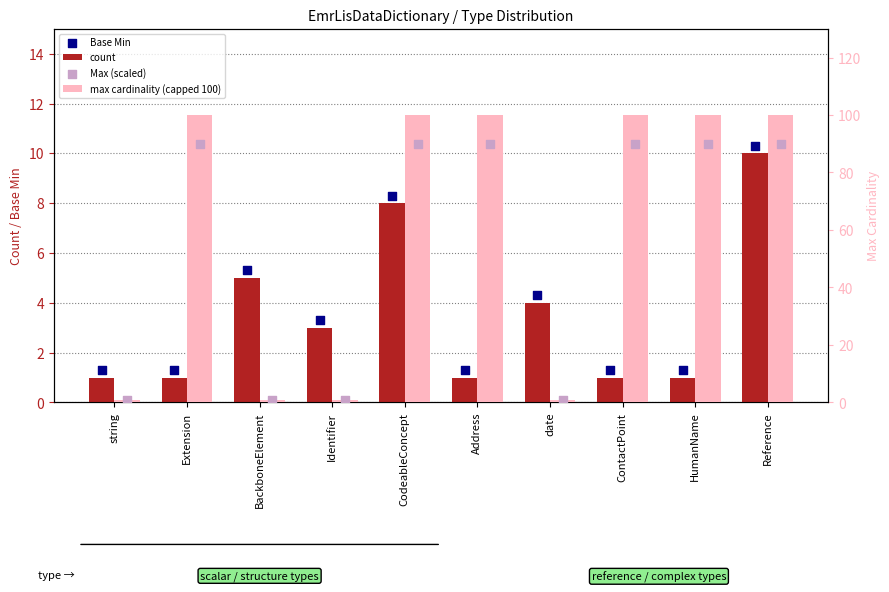

At which category is the sum across all series the highest?

Reference